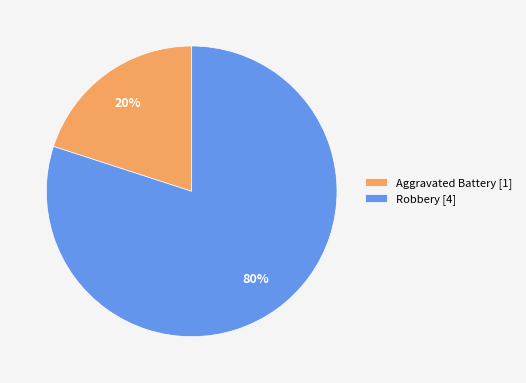

Which slice represents more than half of the pie?

Robbery